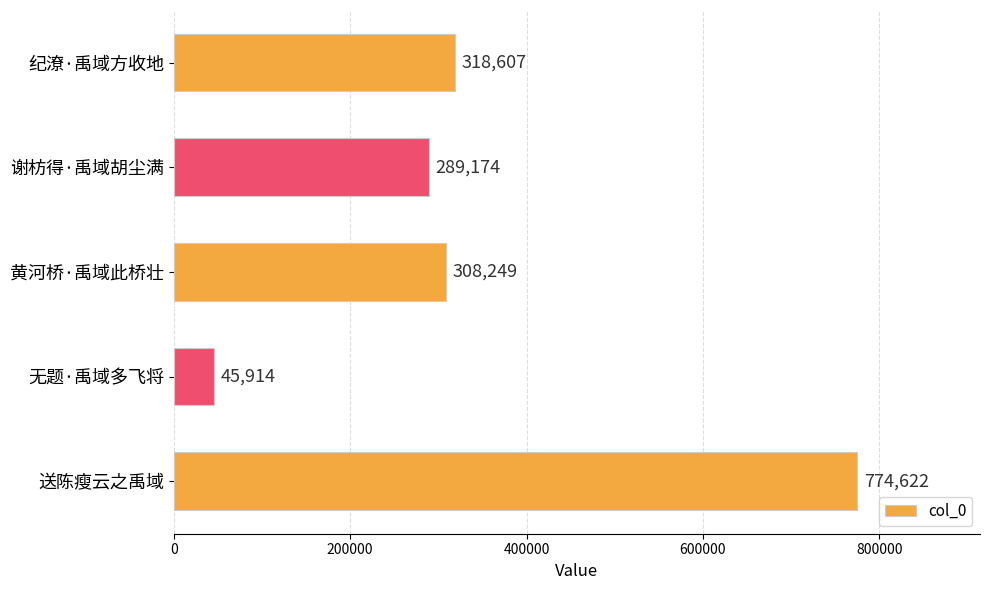

What is the minimum value shown in the chart?

45914